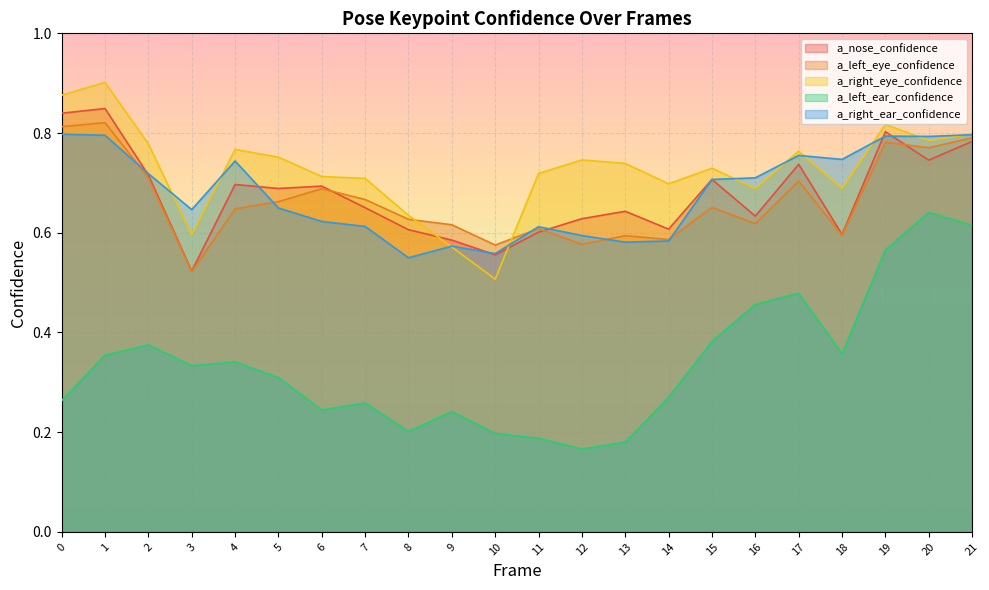

What is the minimum value for a_nose_confidence?

0.5